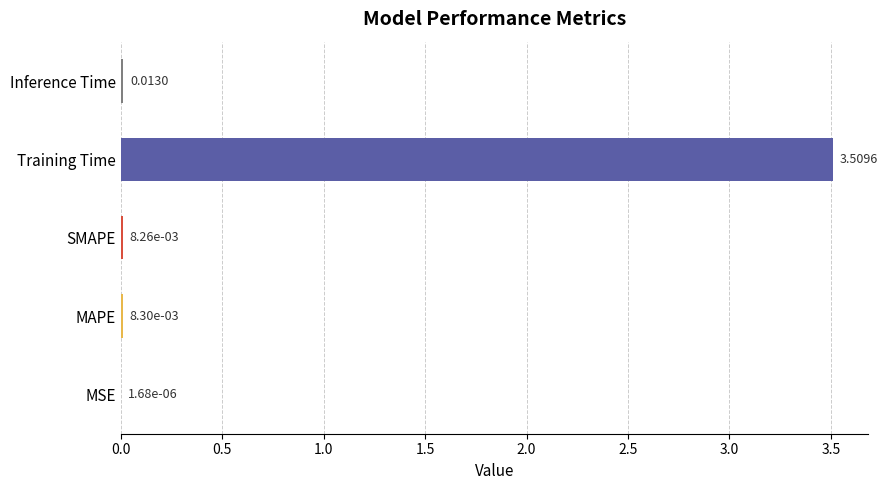

How many data points does each series have?

5